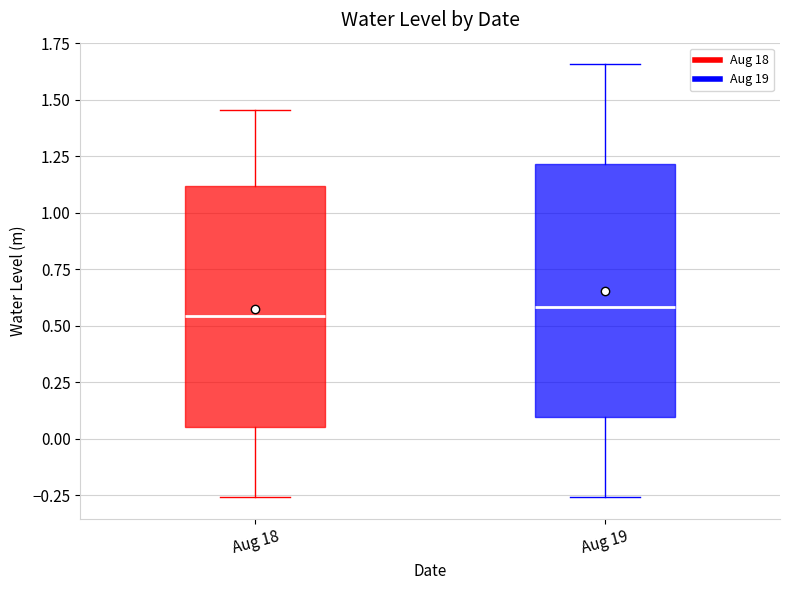

Where does the upper whisker of the box for Aug 19 end on the y-axis? The values are not printed on the chart, so give them approximately, as read against the axis.

1.65